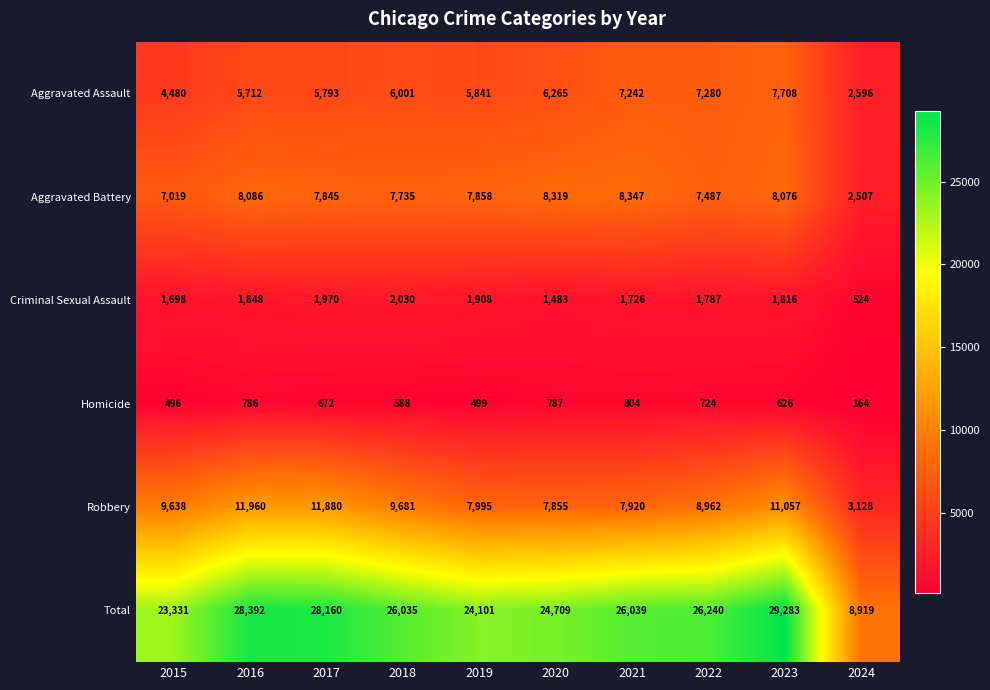

At which label is Total closest to 19101?

2015